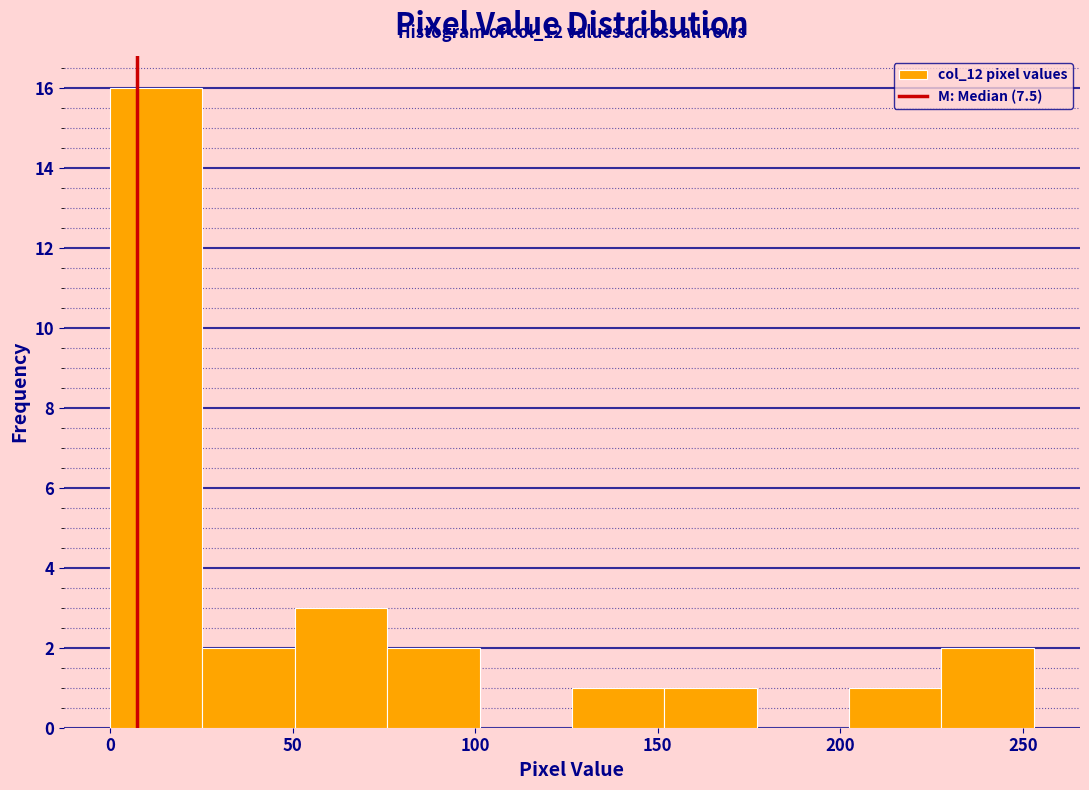

Which range on the x-axis has the tallest bar?

0 to 25